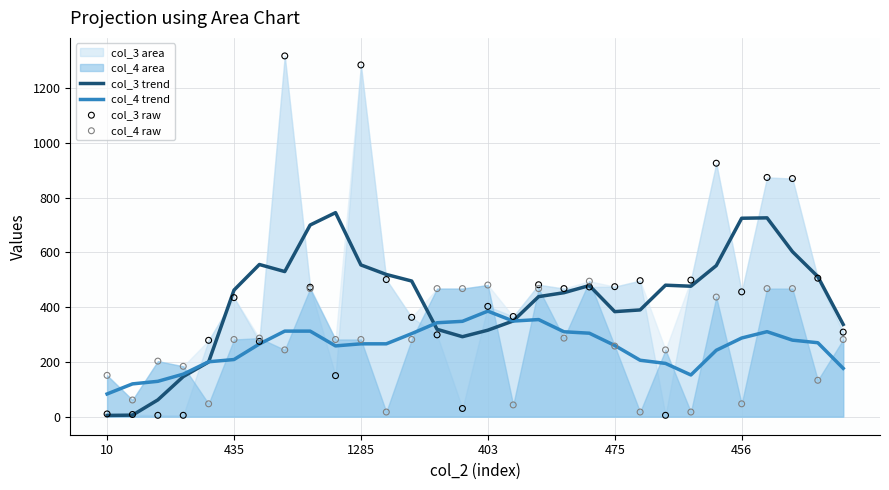

Which series reaches the maximum Y coordinate?

col_3 raw